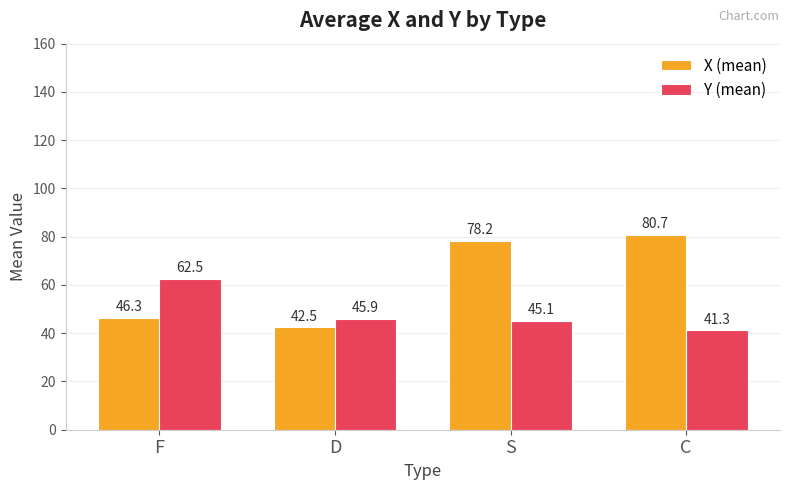

Where is Y (mean) nearest to the value 51?

D